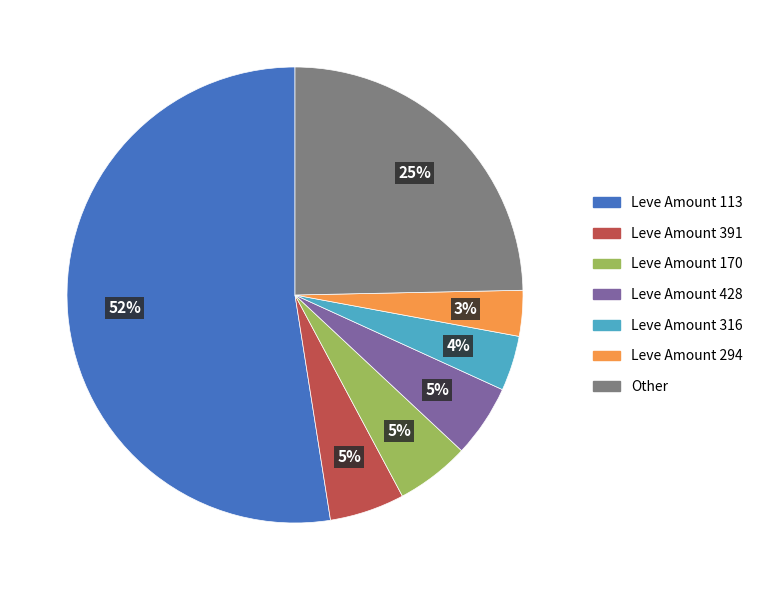

To the nearest percent, what is the combined percentage of Leve Amount 170 and Other?

30%